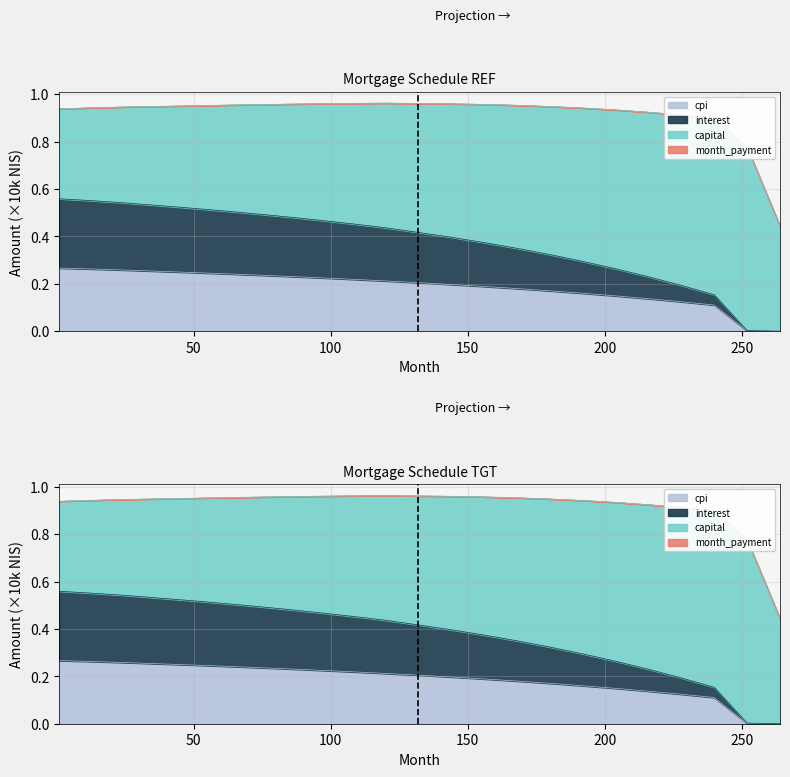

The opening_balance series shows 0.2 at 216. True or false?

True